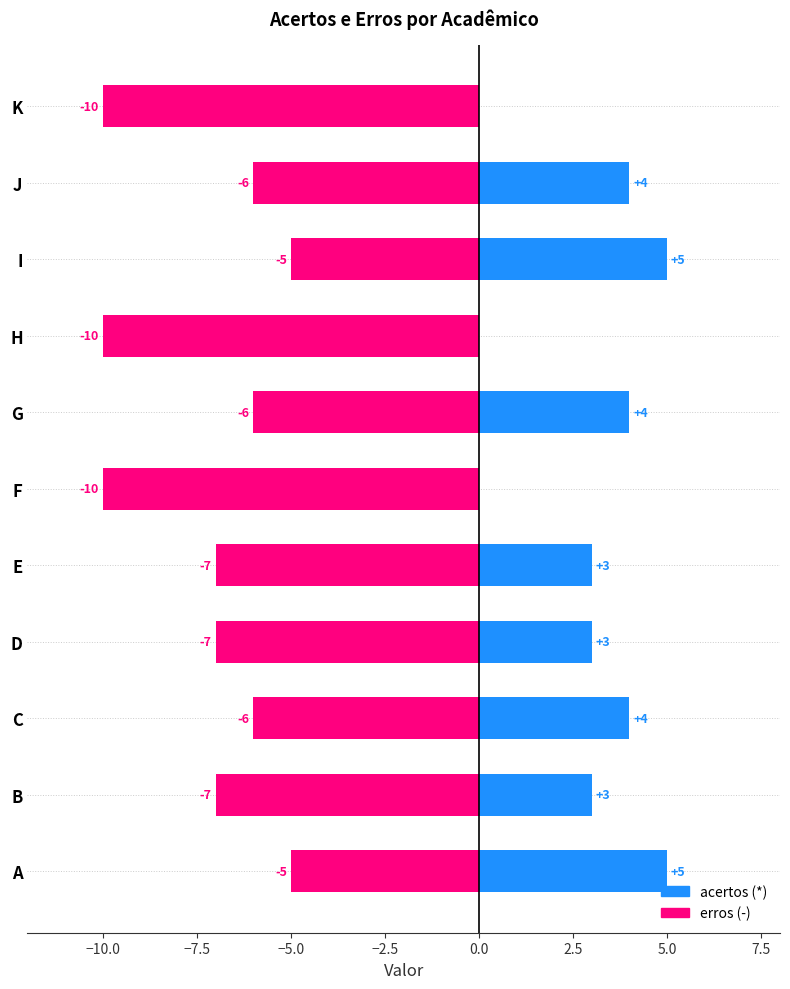

How many bars are there in total?

22